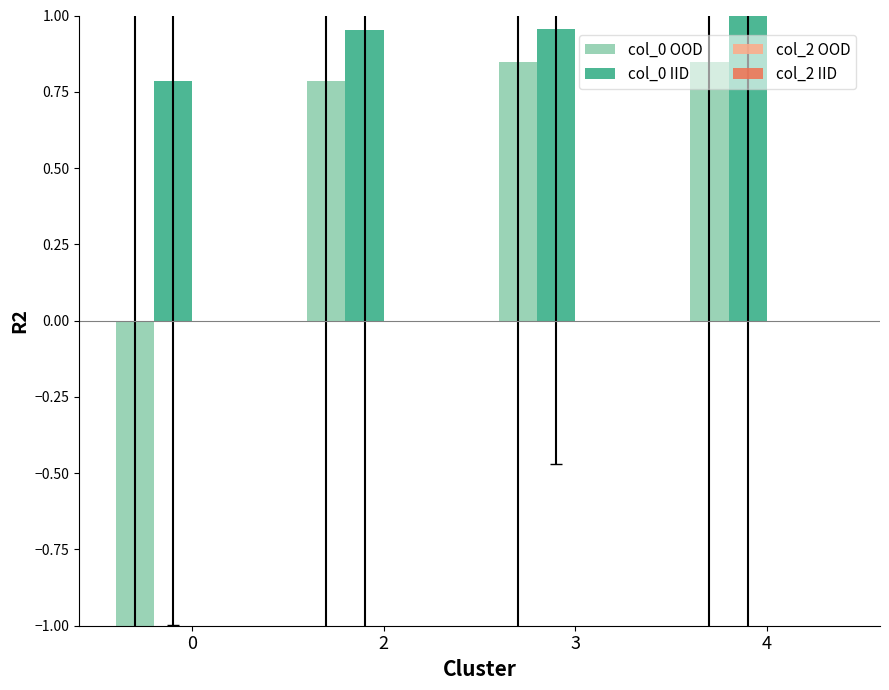

The col_0 OOD series shows 0.8 at 2. True or false?

True